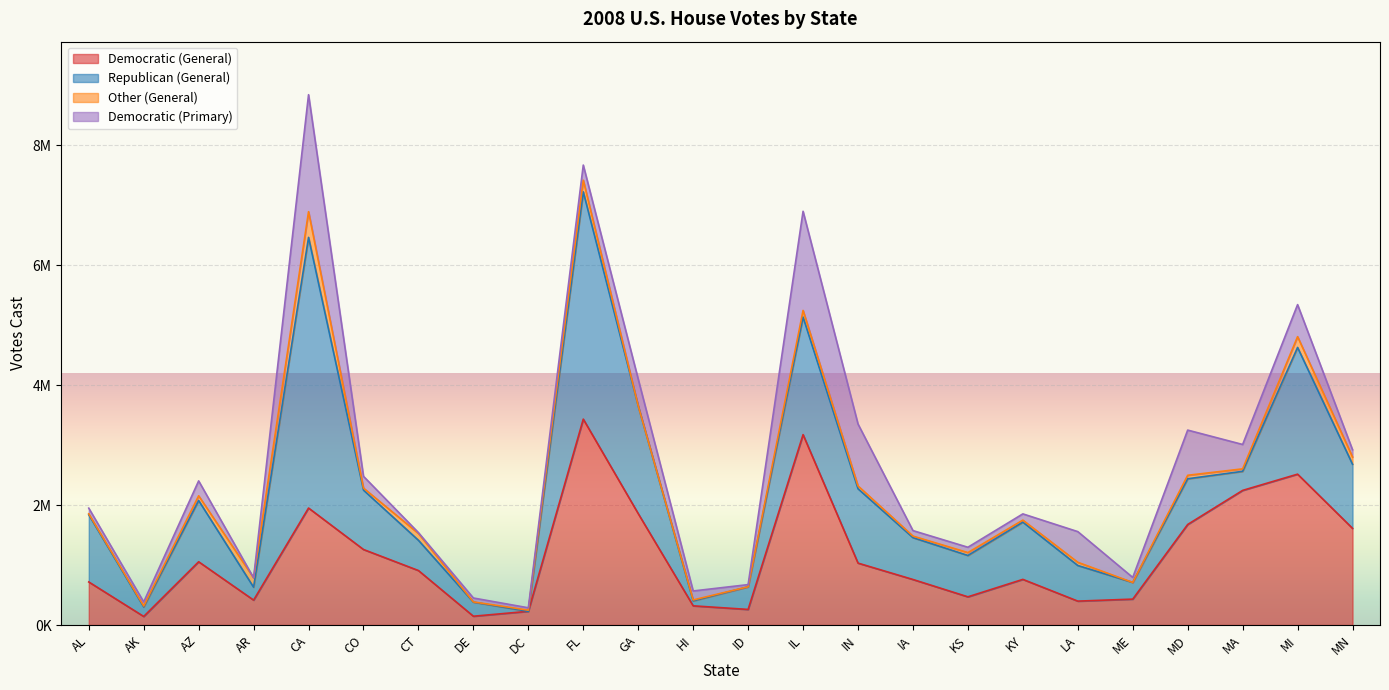

Which series has the largest range (max minus min)?

Republican (General)